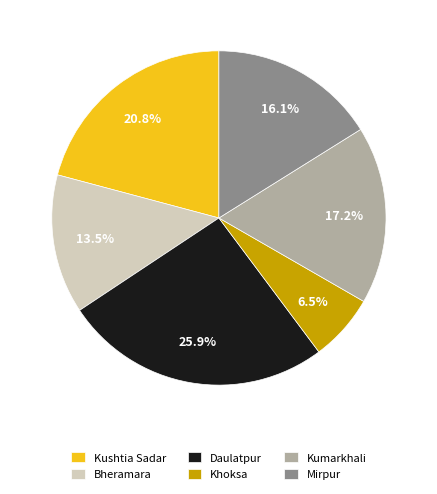

True or false: Daulatpur accounts for 38% of the total.

False